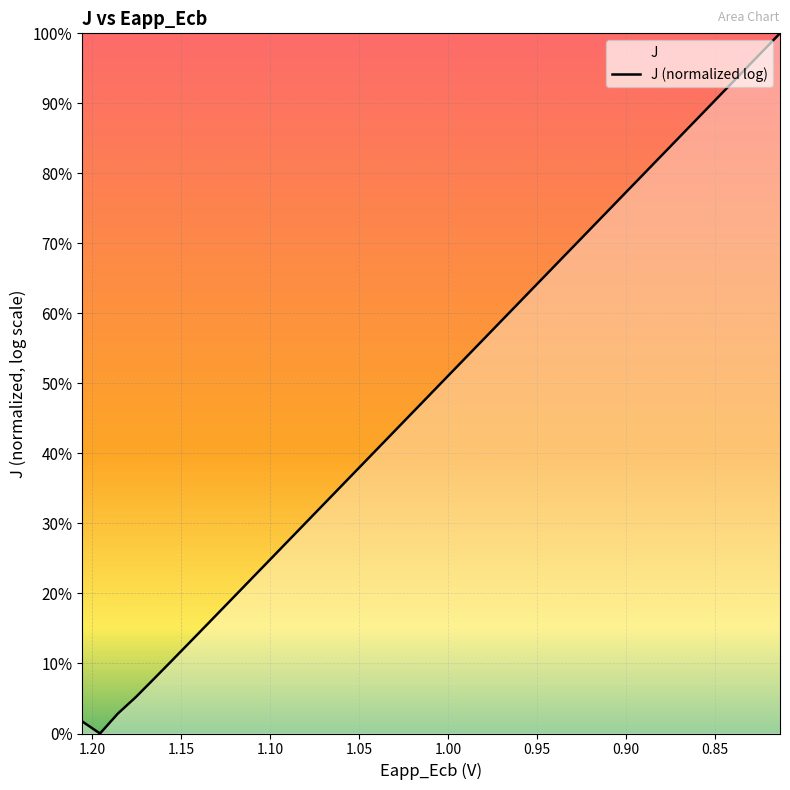

True or false: the data has more than 1 interior local peaks.

False